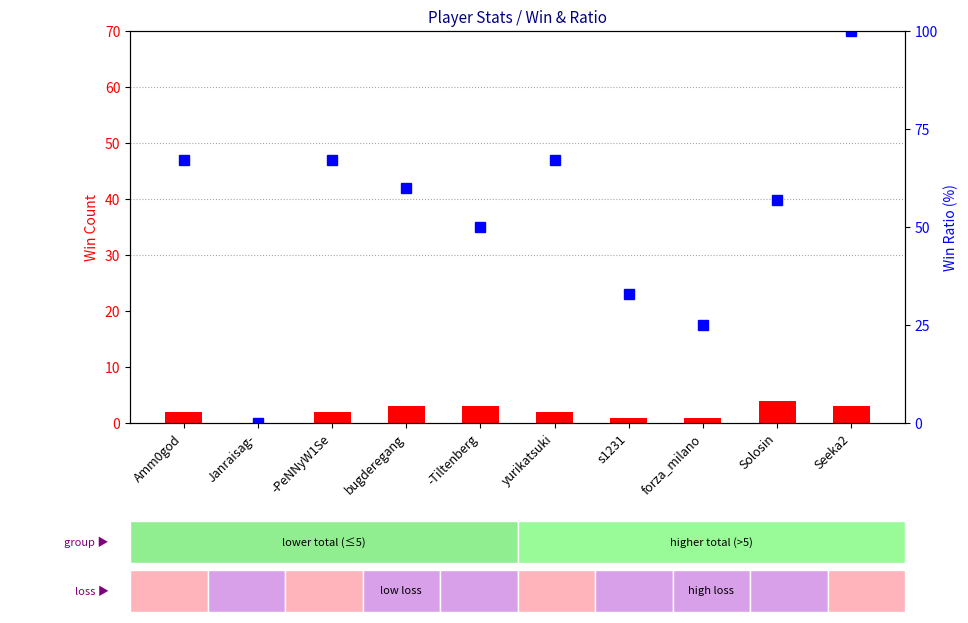

Where is Ratio (%) nearest to the value 50?

-Tiltenberg